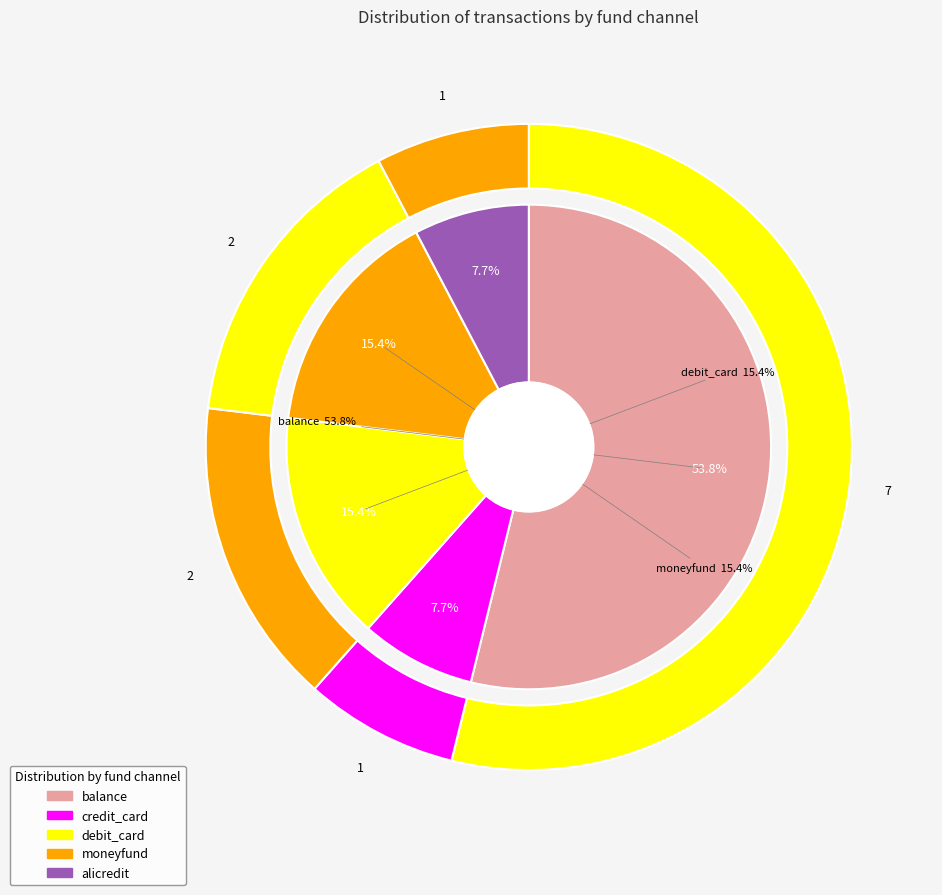

What percentage is the credit_card slice, to the nearest percent?

8%